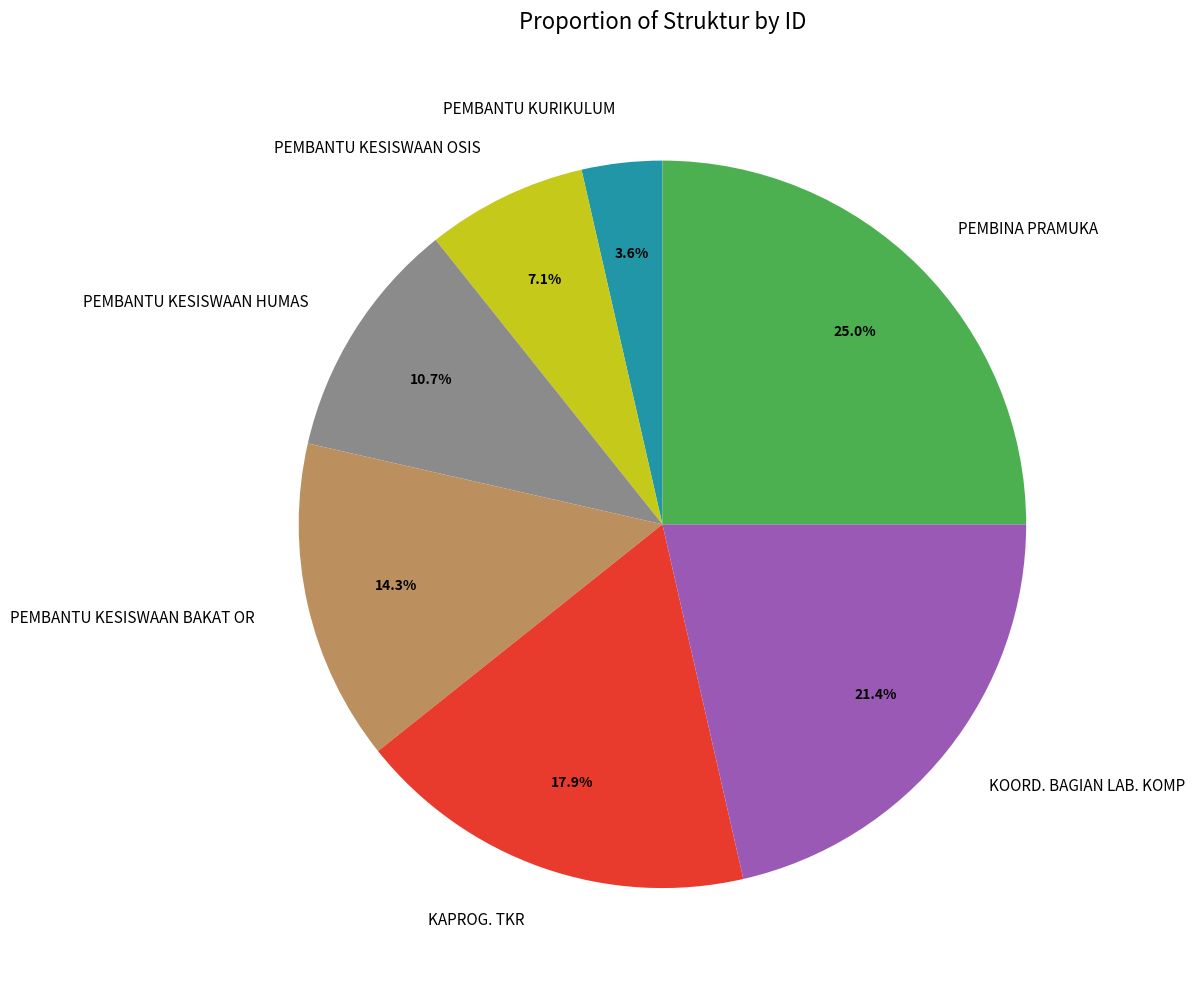

Combined, do KAPROG. TKR and PEMBANTU KESISWAAN BAKAT OR account for over 50%?

No